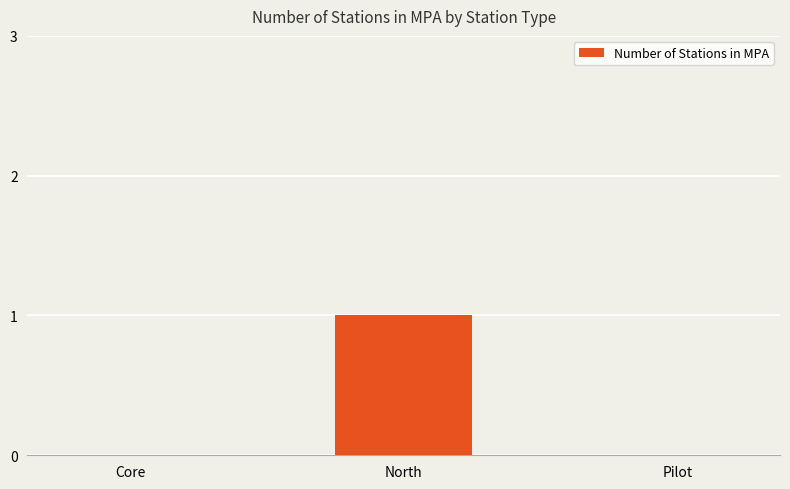

The chart shows a value of 0 at Core. True or false?

True